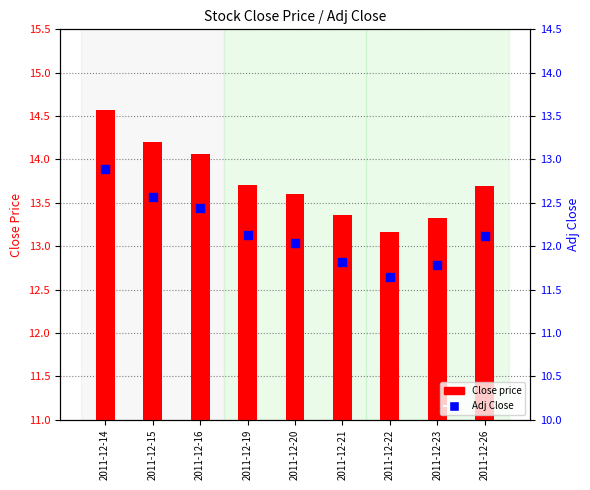

Which series has the largest total across all categories?

Close